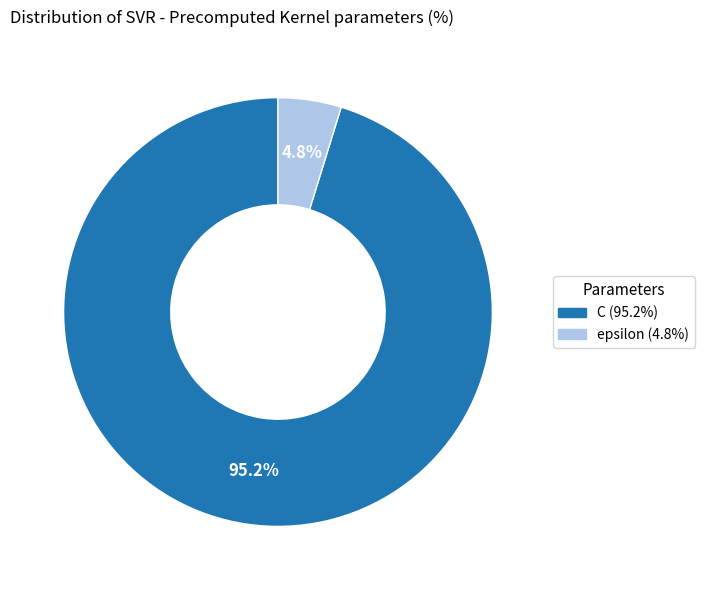

How many segments does this pie chart have?

2